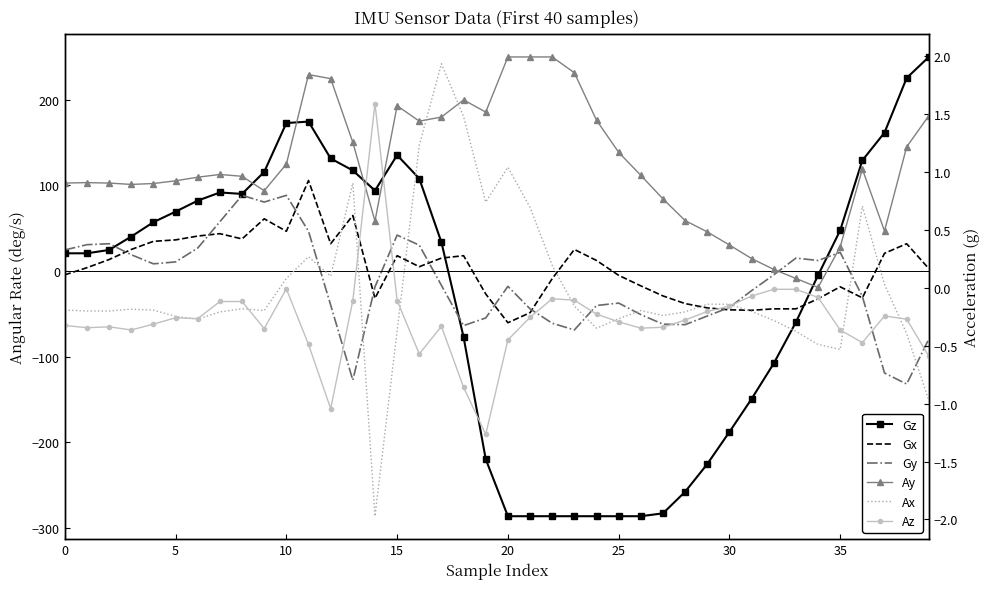

What is the sum of all Gx values?

118.7